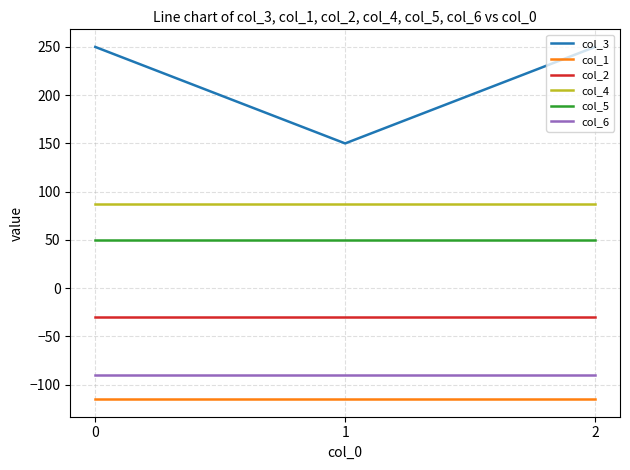

What is the average value of the col_1 series?

-115.0